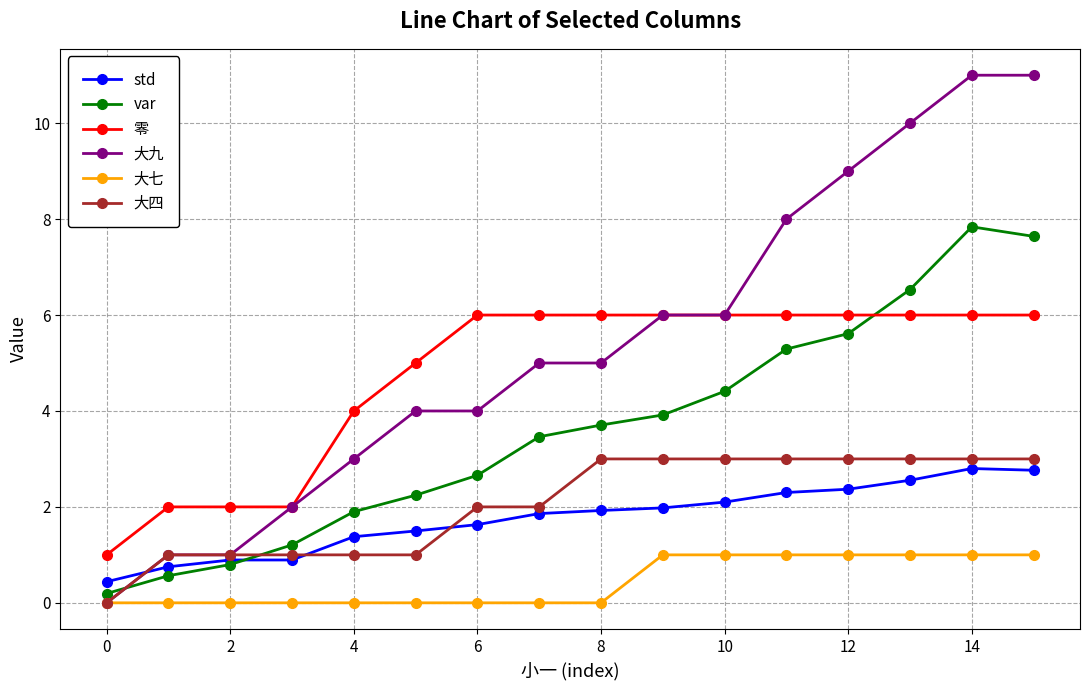

How many distinct data groups are displayed?

6